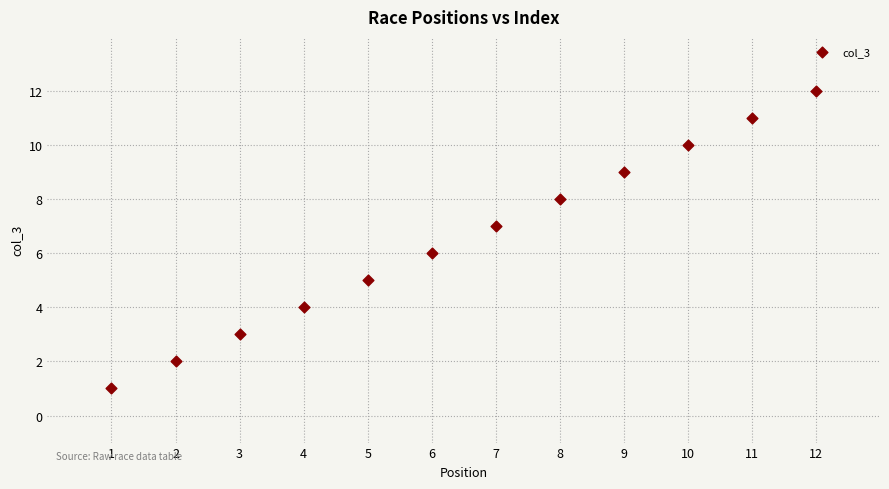

What is the average X value?

6